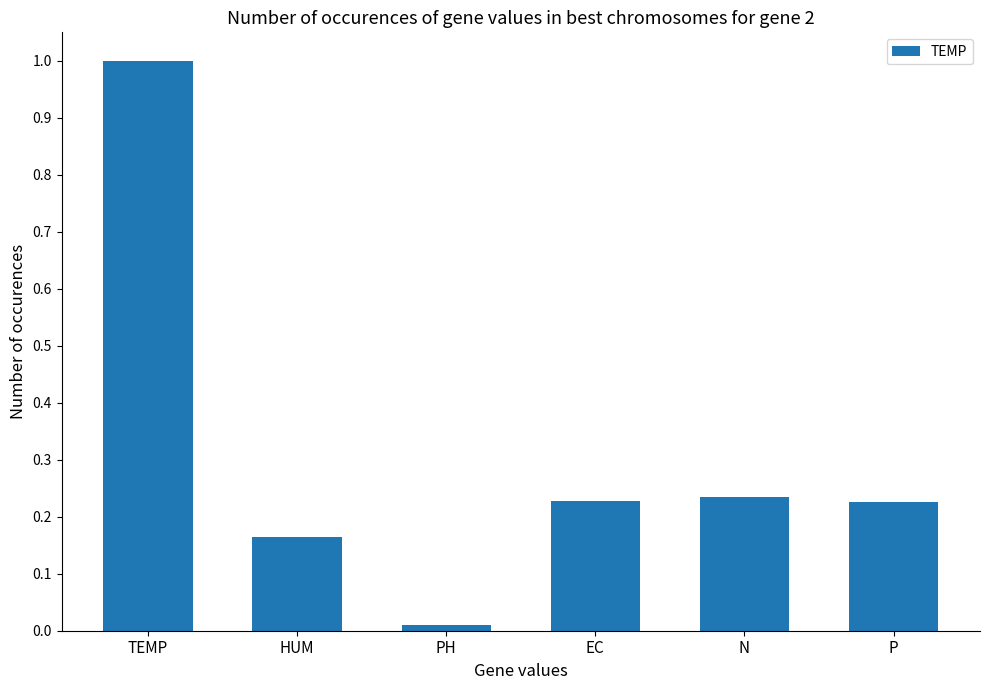

Between N and TEMP, which is larger?

TEMP